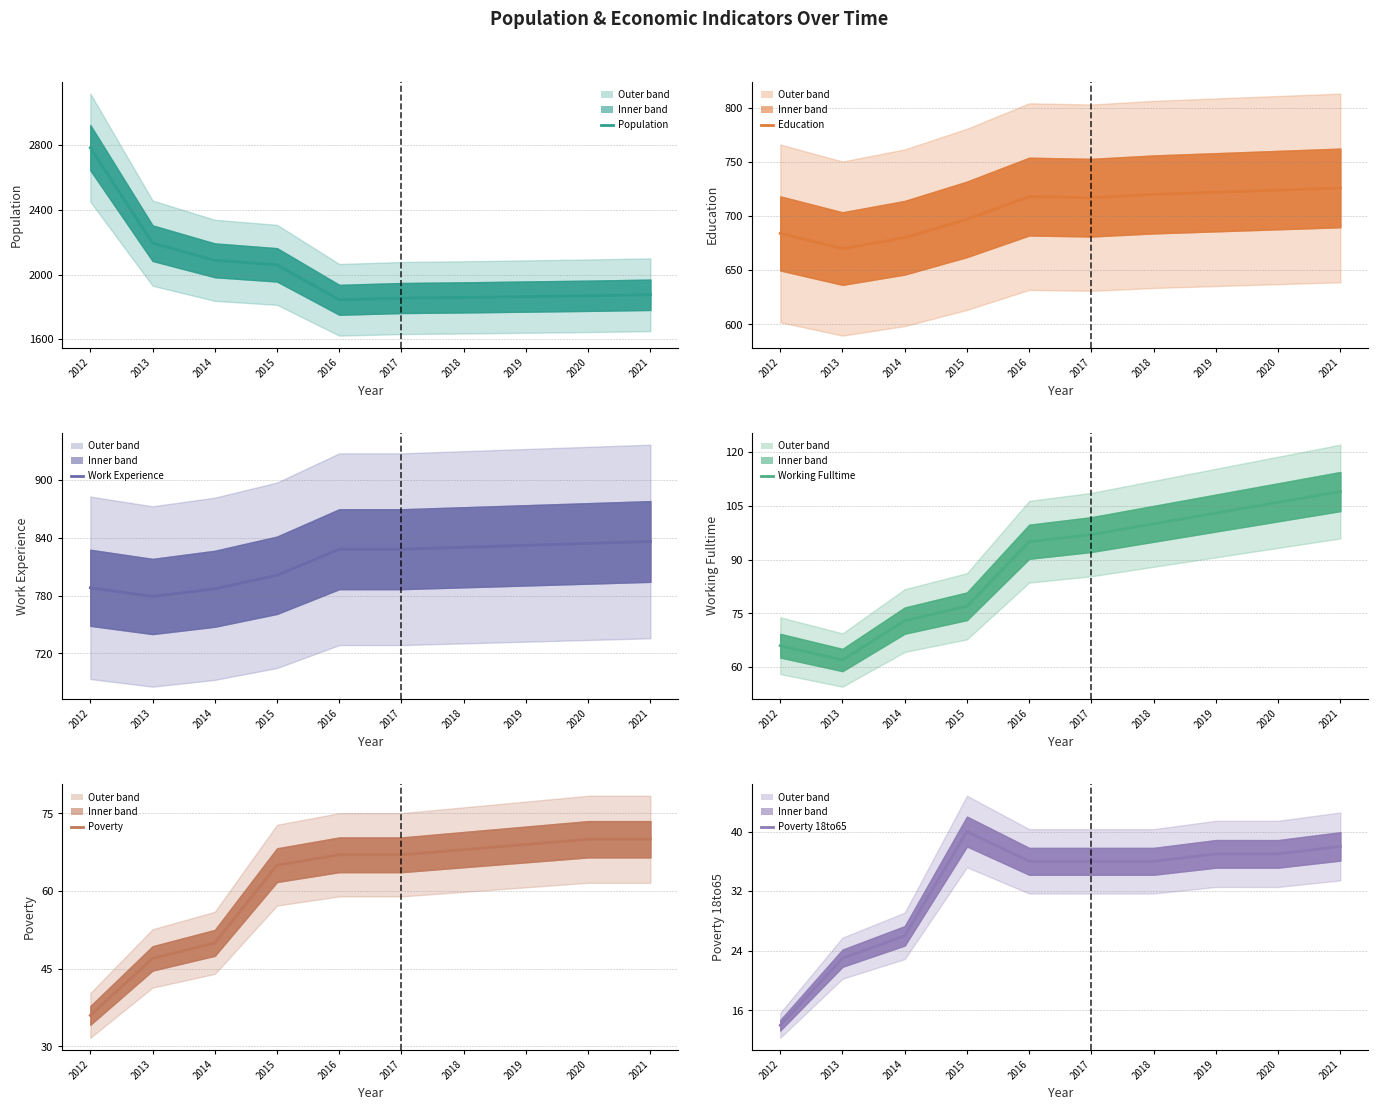

What are all the series names shown in the legend?

Population, Education, Work_Experience, Working_Fulltime, Poverty, Poverty_18to65